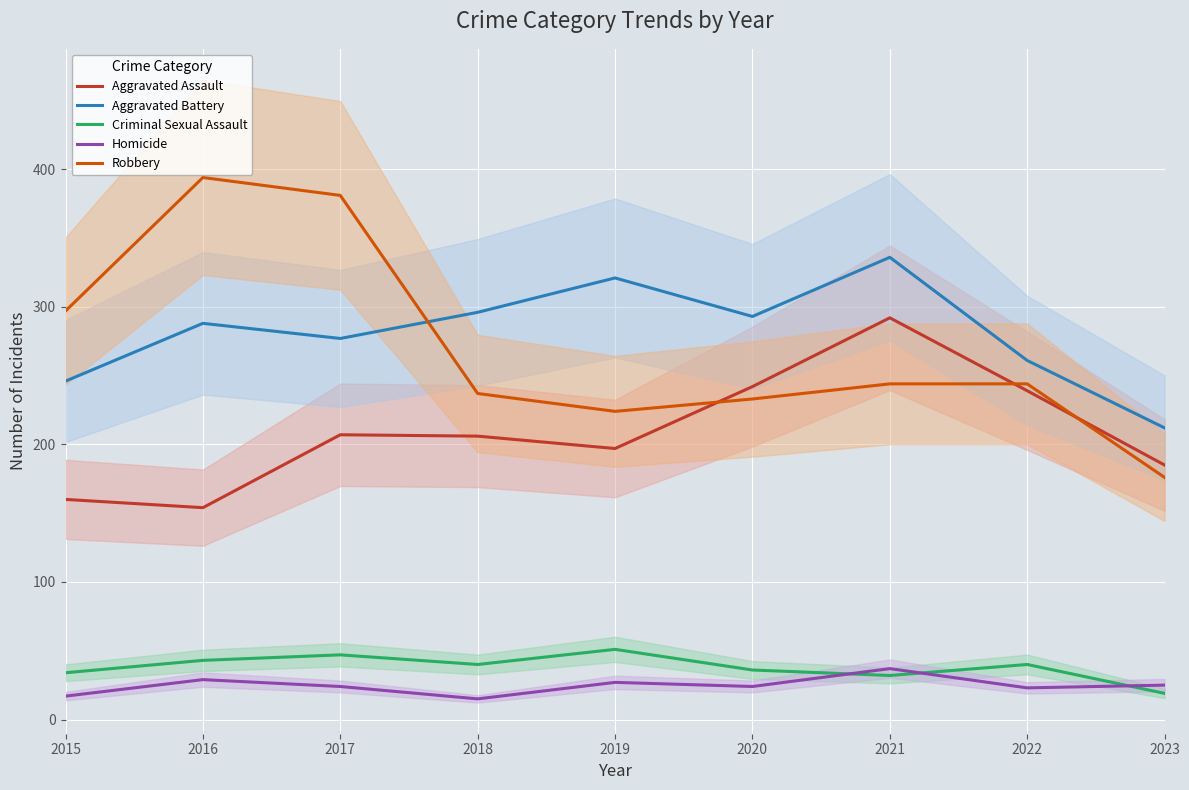

Is it true that Criminal Sexual Assault equals 19 at 2023?

True